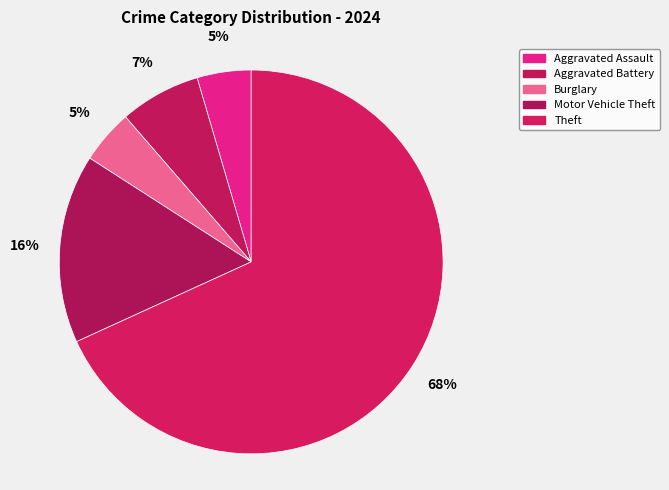

To the nearest percent, what is the average slice percentage?

20%